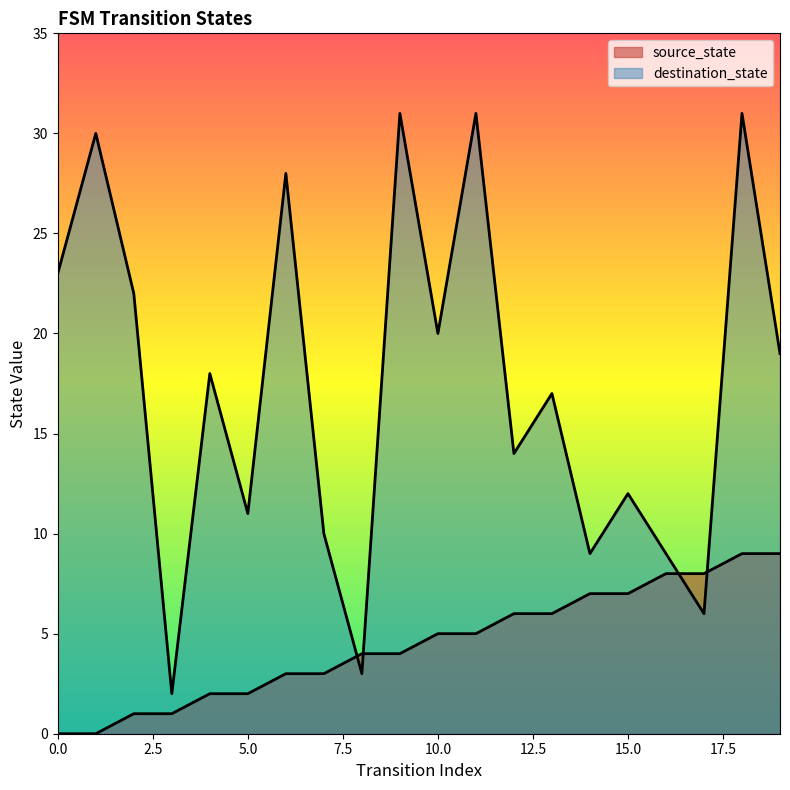

At which category is the sum across all series the highest?

18